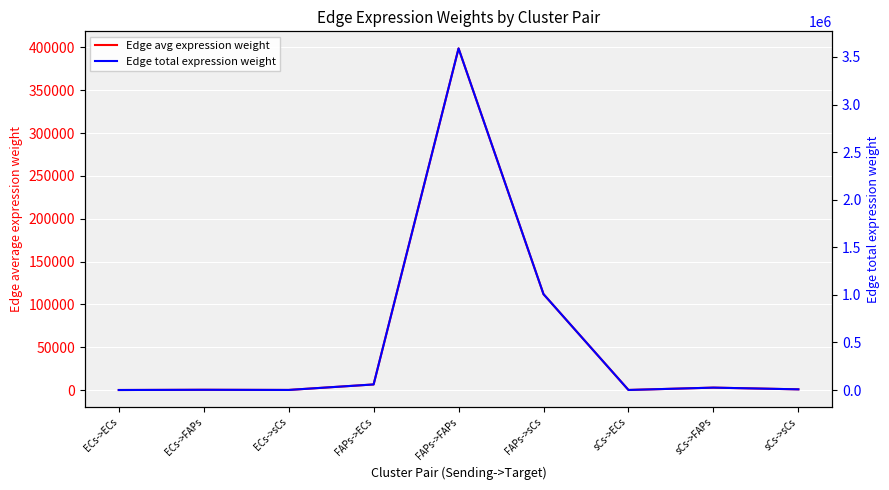

What is the label of the 7th point from the right?

ECs->sCs